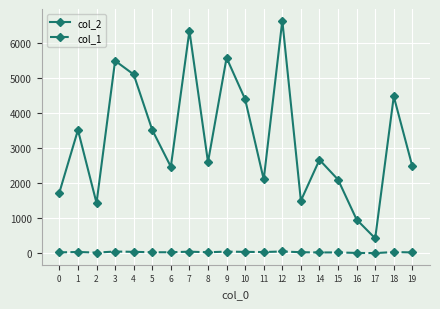

At which category does col_2 reach its first local valley?

2